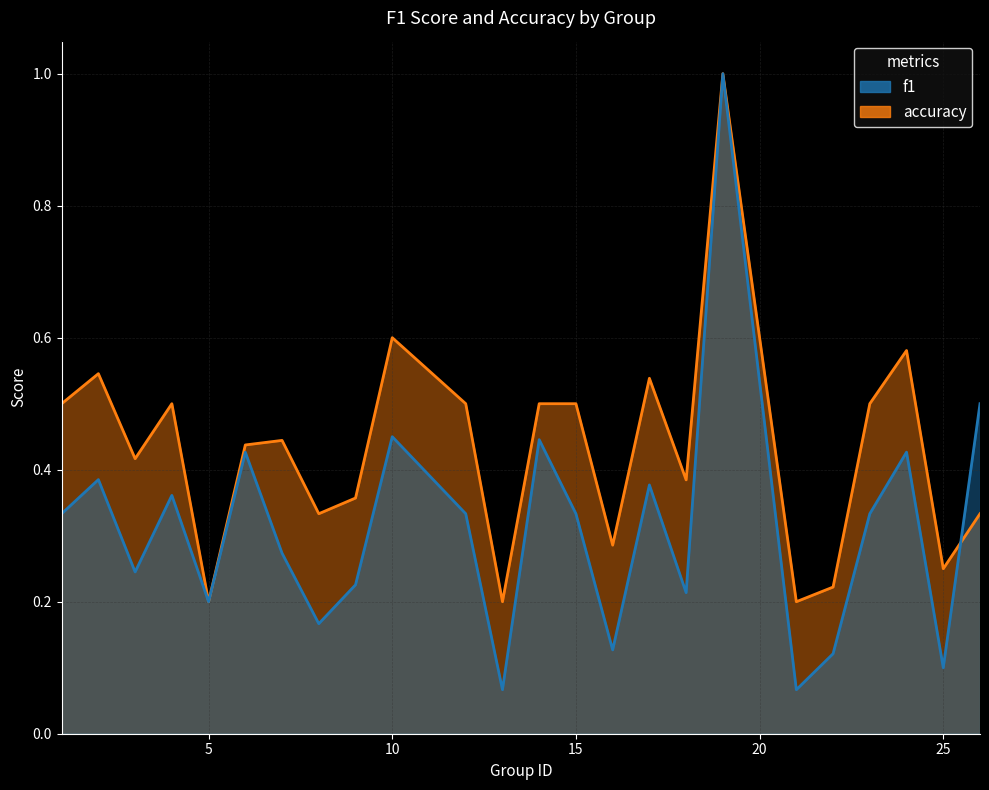

Is it true that accuracy equals 0.3 at 8?

True